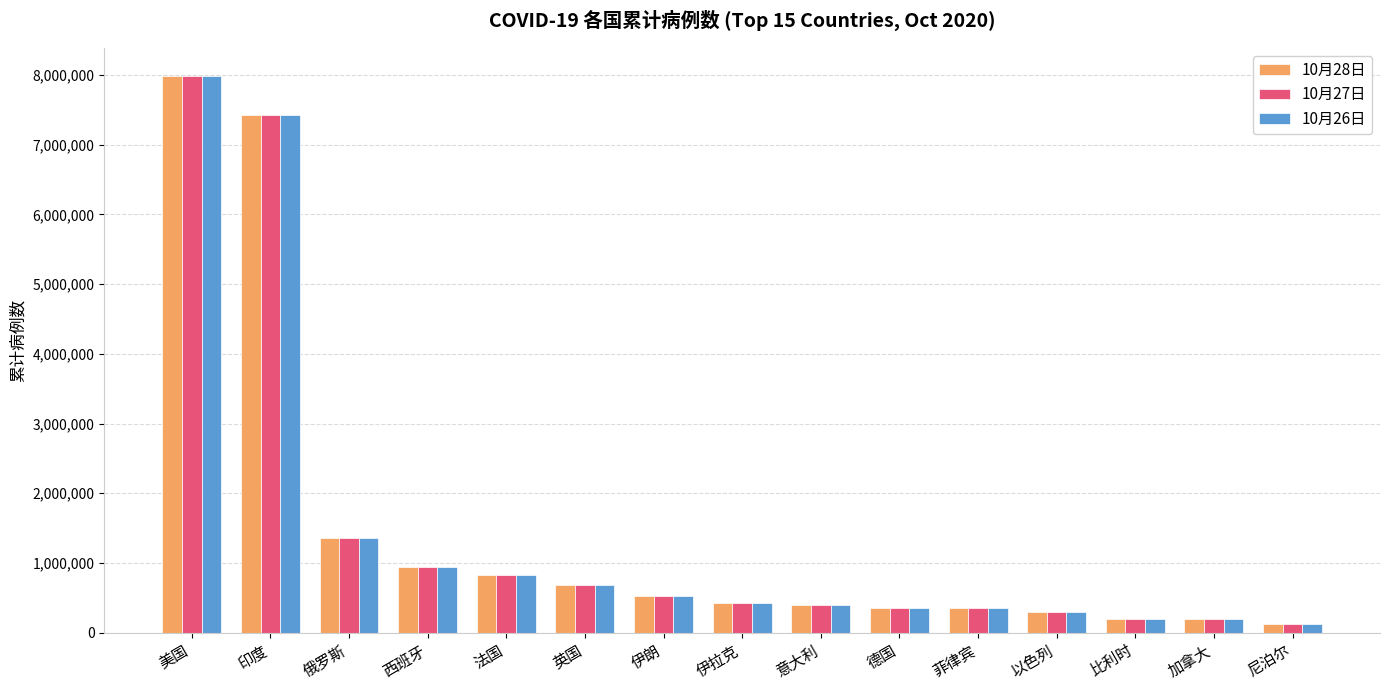

What is the sum of the 10月28日 values at 美国 and 英国?

8678786